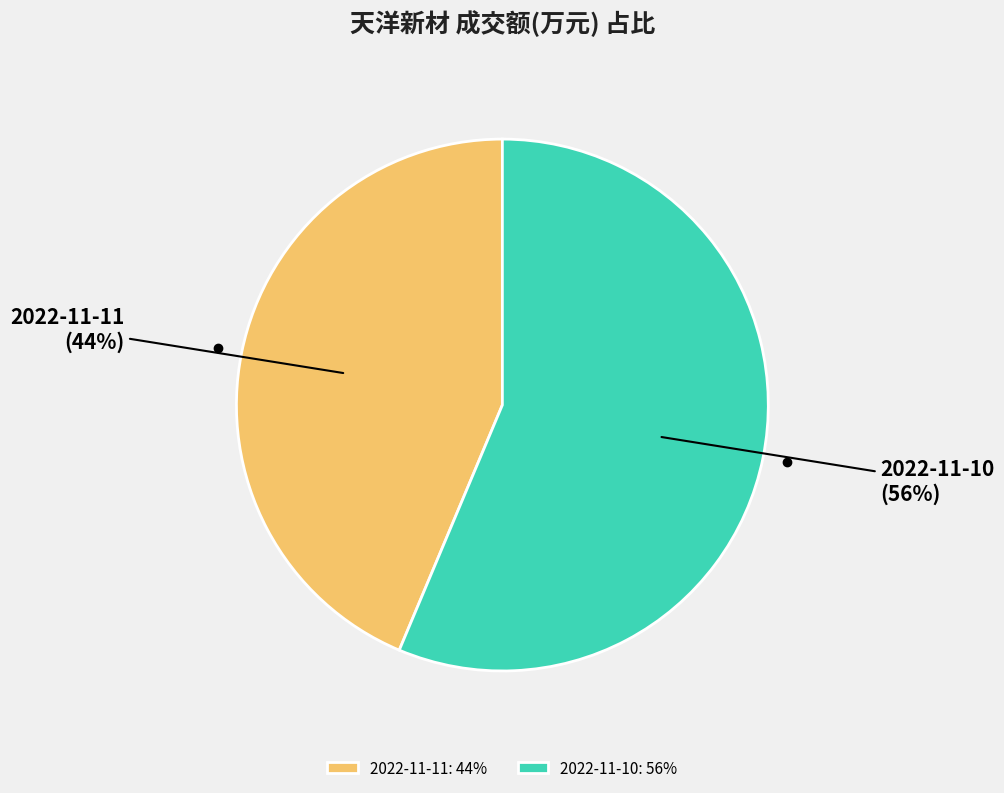

How many segments does this pie chart have?

2